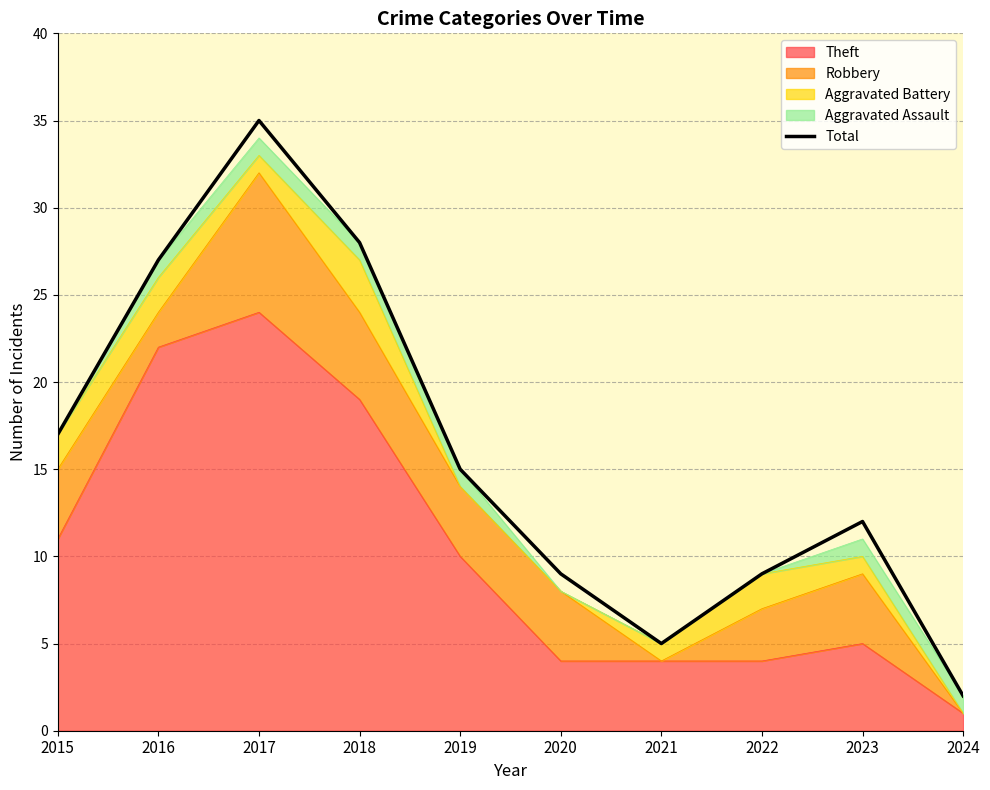

What is the smallest value displayed?

2